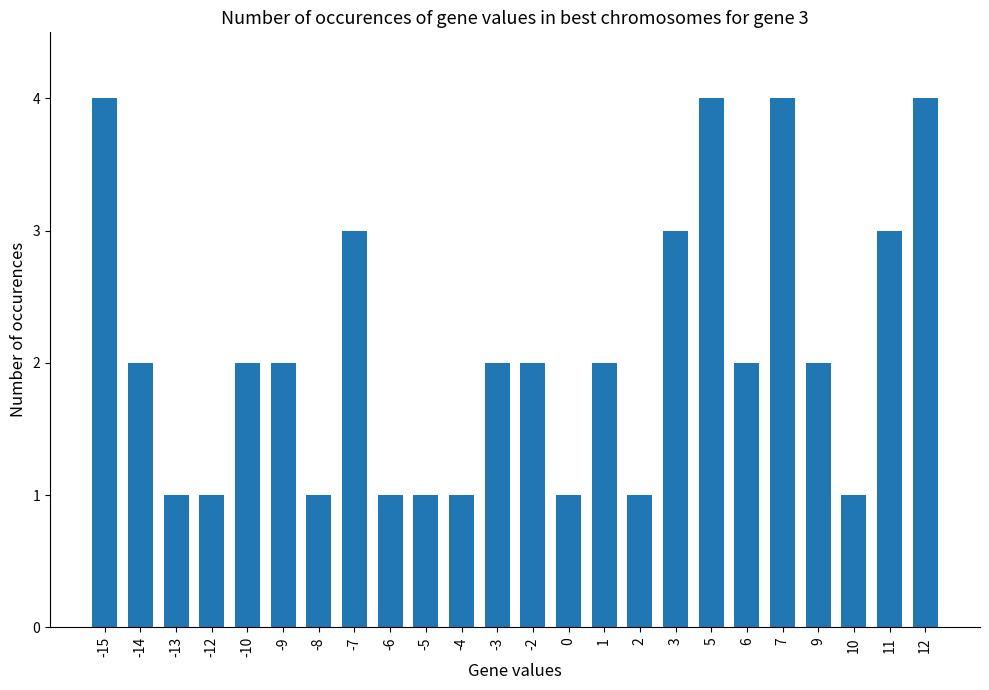

Reading right to left, list all the values displayed in this chart.

4	3	1	2	4	2	4	3	1	2	1	2	2	1	1	1	3	1	2	2	1	1	2	4